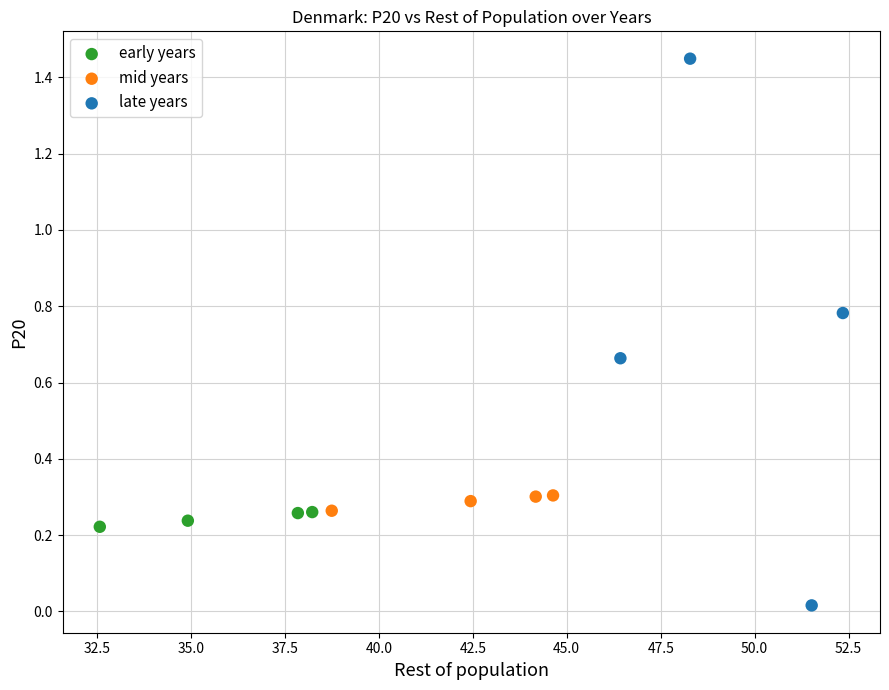

Which series reaches the maximum Y coordinate?

late years